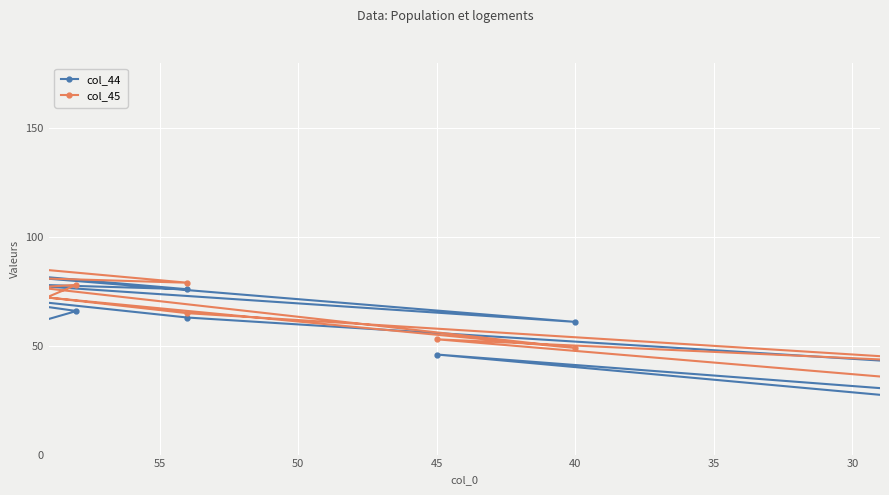

What is the maximum value for col_44?

142